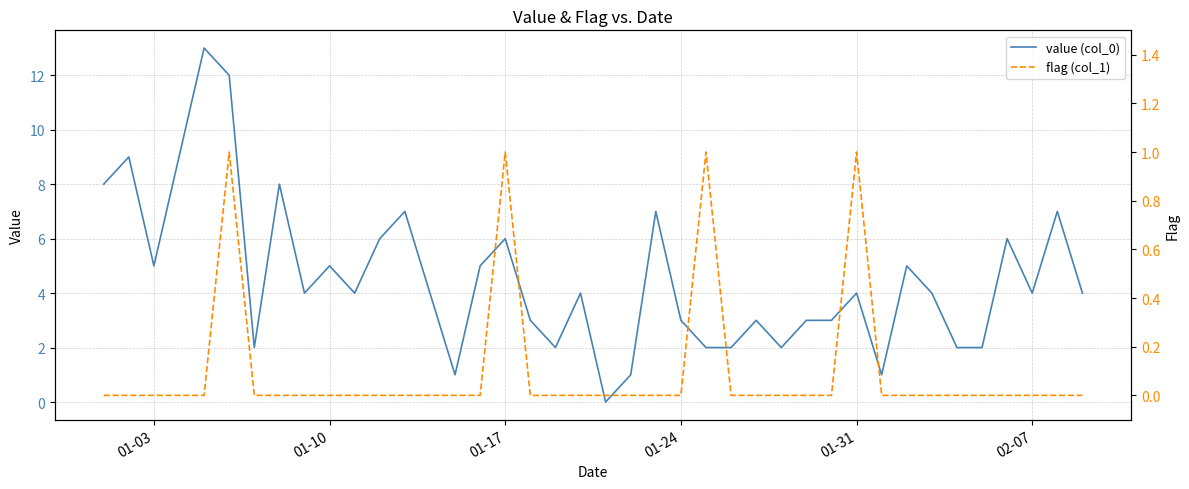

At how many categories does at least one series exceed 5?

12